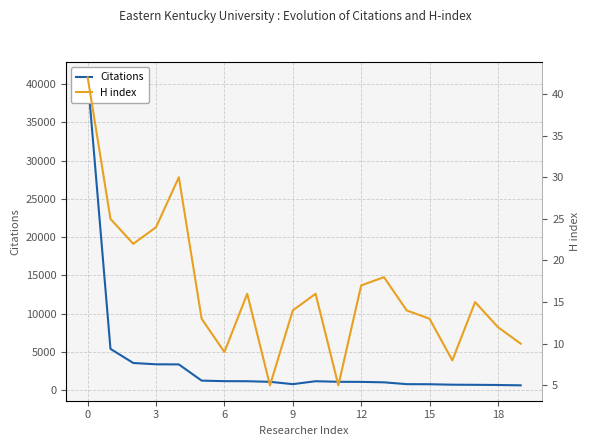

Is the value of Citations at 9 greater than the value of H index at 15?

Yes